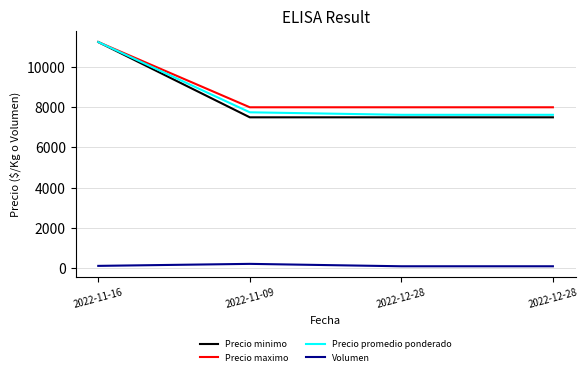

What is the maximum value for Precio promedio ponderado?

11250